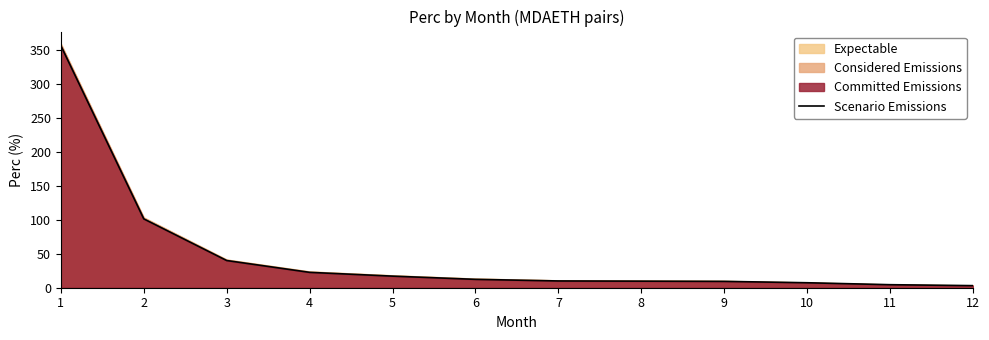

True or false: the data shows 3.5 at 8.

False